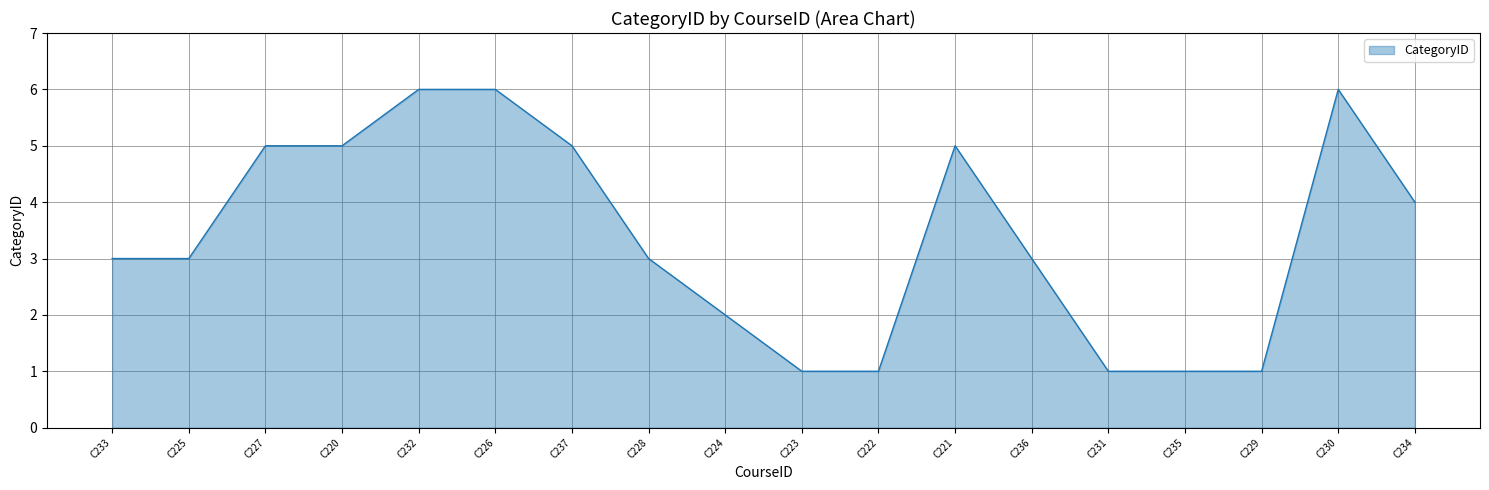

What value does the data have at C222?

1